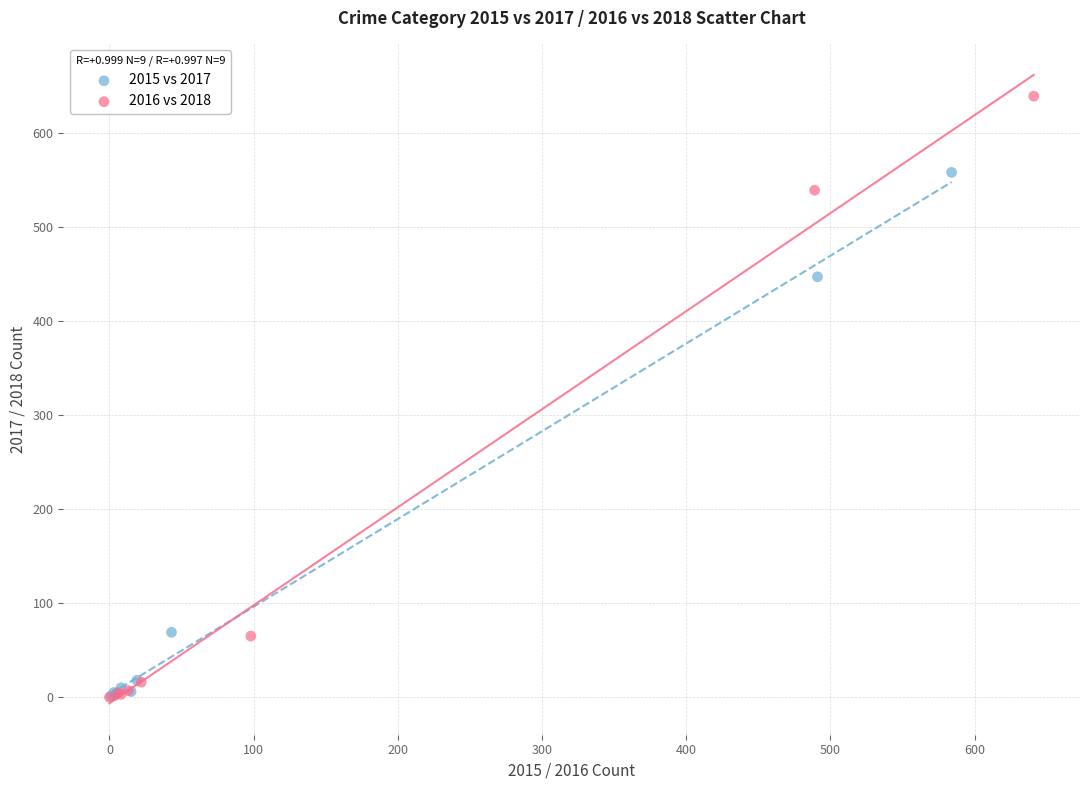

Which series reaches the maximum Y coordinate?

2016 vs 2018